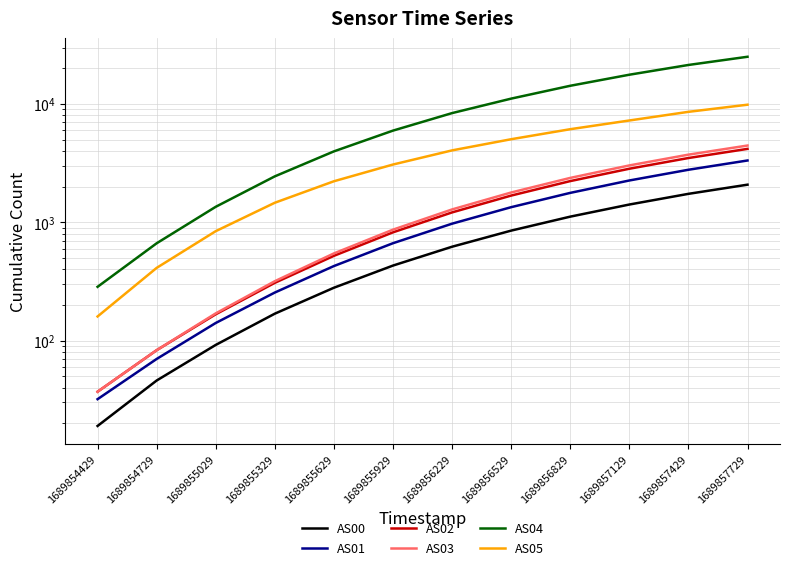

Where does the AS01 series first go above 974?

1689856529